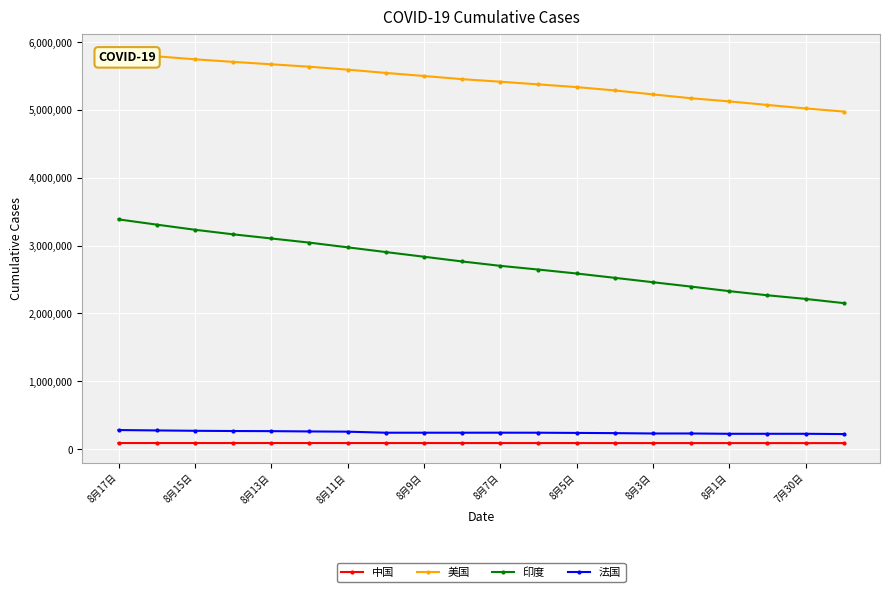

What is the value of the 印度 point at the 2nd from the left?

3310234